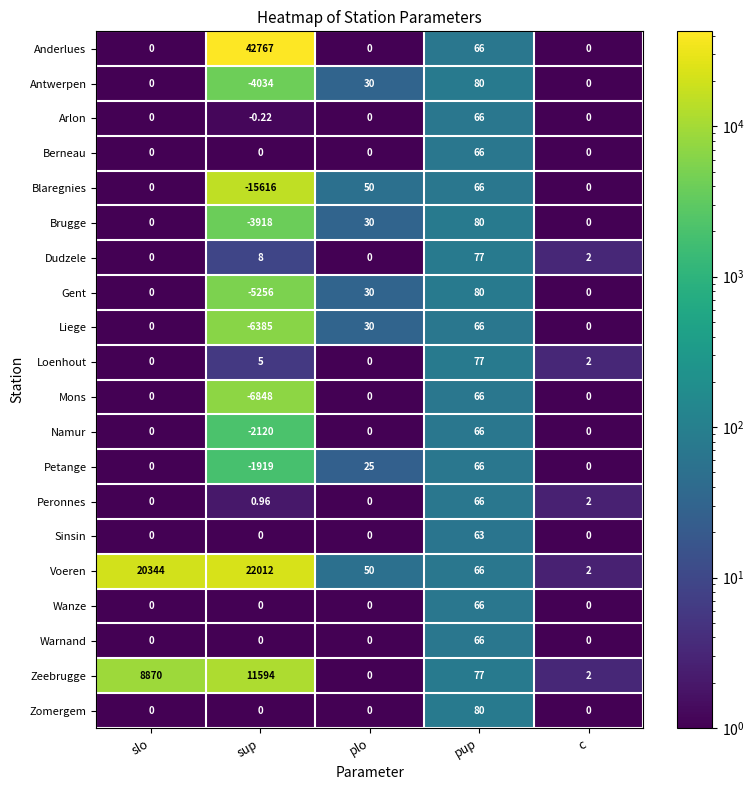

Which series has the largest range (max minus min)?

Anderlues